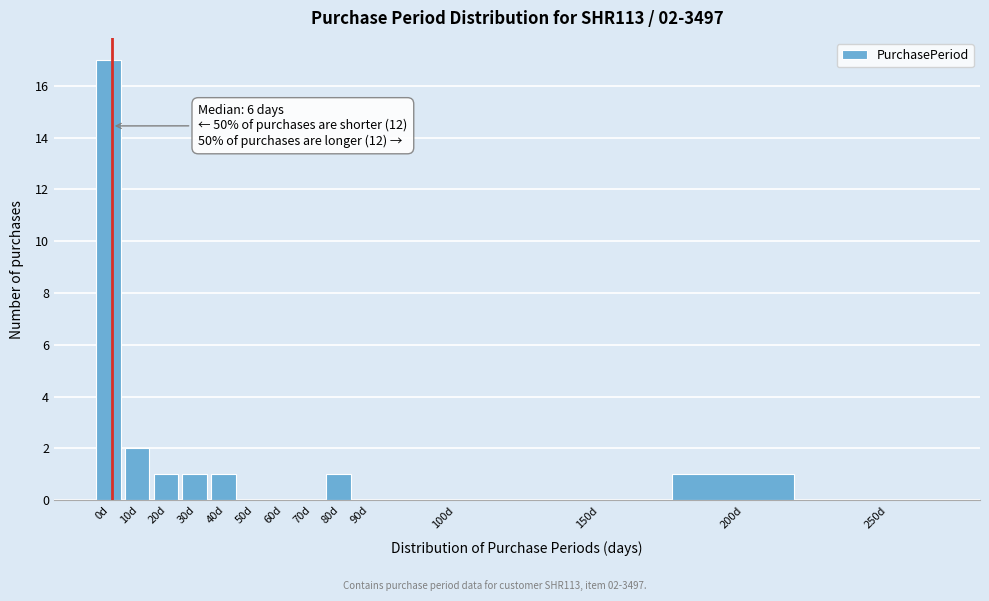

Reading left to right, list all the values displayed in this chart.

0d=17	10d=2	20d=1	30d=1	40d=1	50d=0	60d=0	70d=0	80d=1	90d=0	100d=0	150d=0	200d=1	250d=0